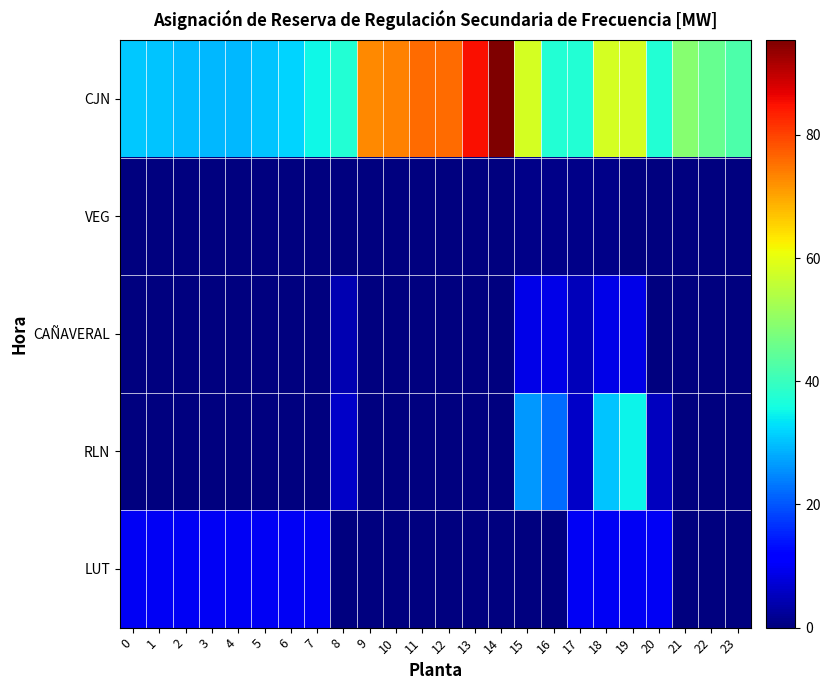

Rank the series at 4 from lowest to highest value.

VEG, CAÑAVERAL, RLN, LUT, CJN